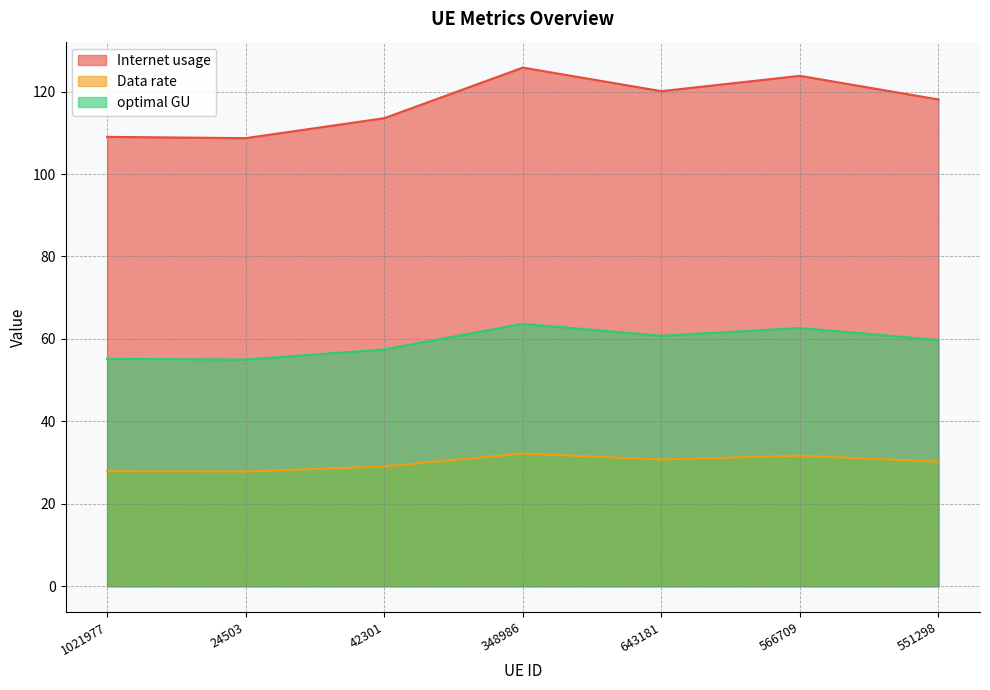

Which series has the largest range (max minus min)?

Internet usage